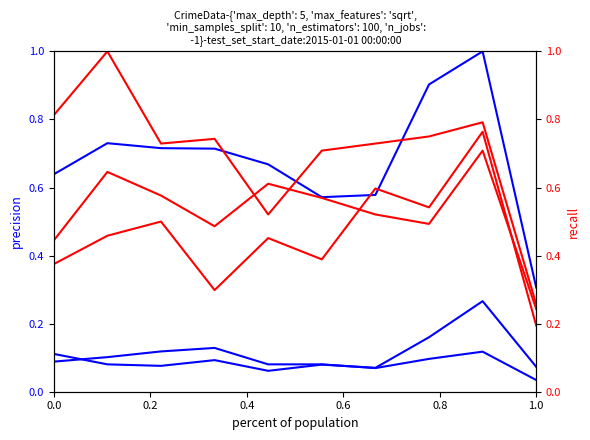

Where is the first local minimum for Motor Vehicle Theft?

0.4